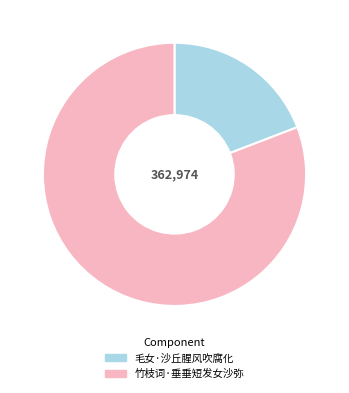

Is 竹枝词·垂垂短发女沙弥 the majority of the pie?

Yes